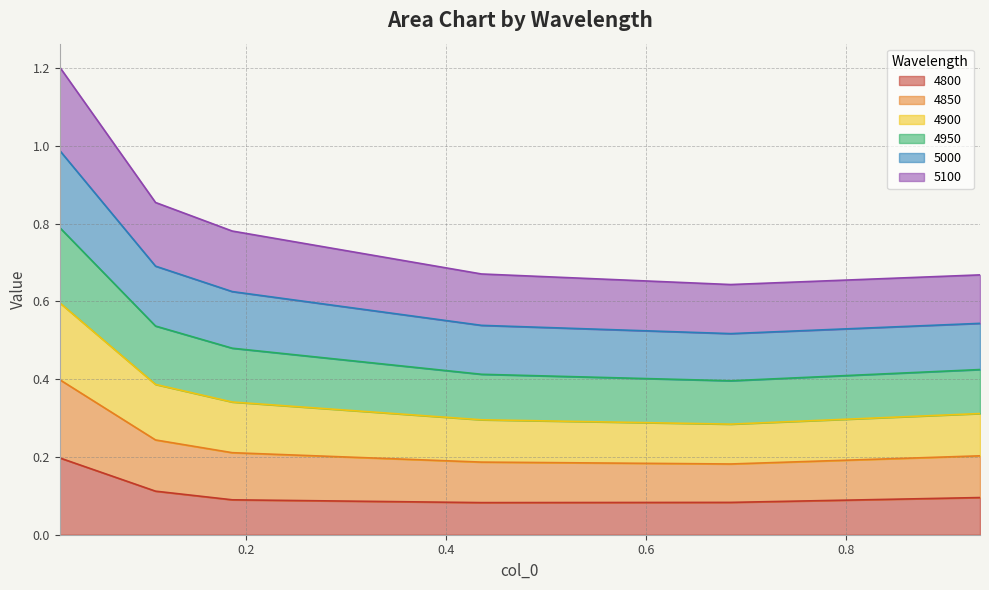

Count the number of categories in the chart.

6